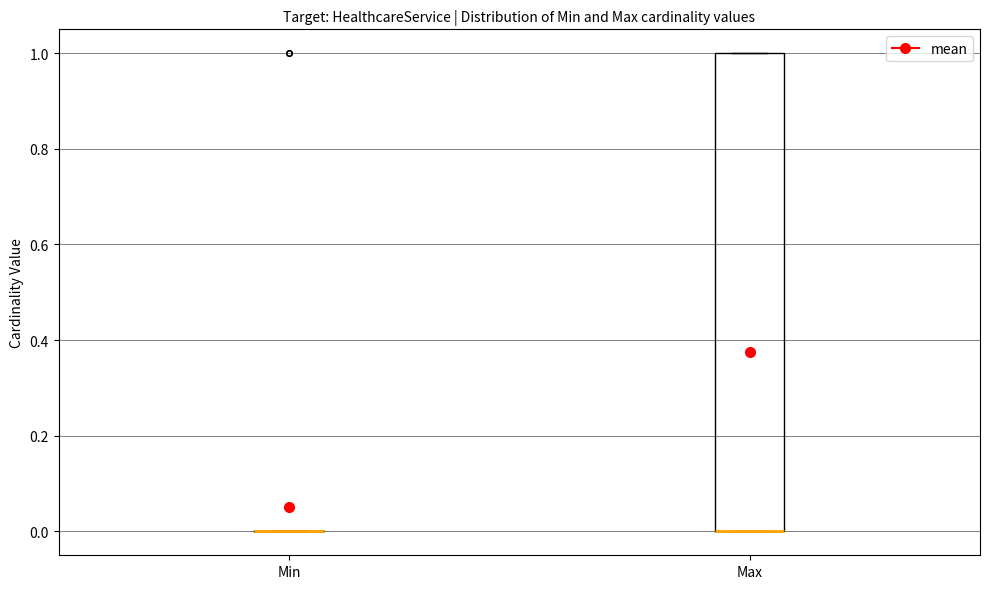

Reading left to right, read every box against the y-axis: the position of its median line, the range the box covers, and the ends of its whiskers. The values are not printed on the chart, so give them approximately, as read against the axis.

Min: box collapsed to a line at 0, whiskers 0 to 0
Max: median 0 (drawn on the box's lower edge), box 0 to 1, whiskers 0 to 1